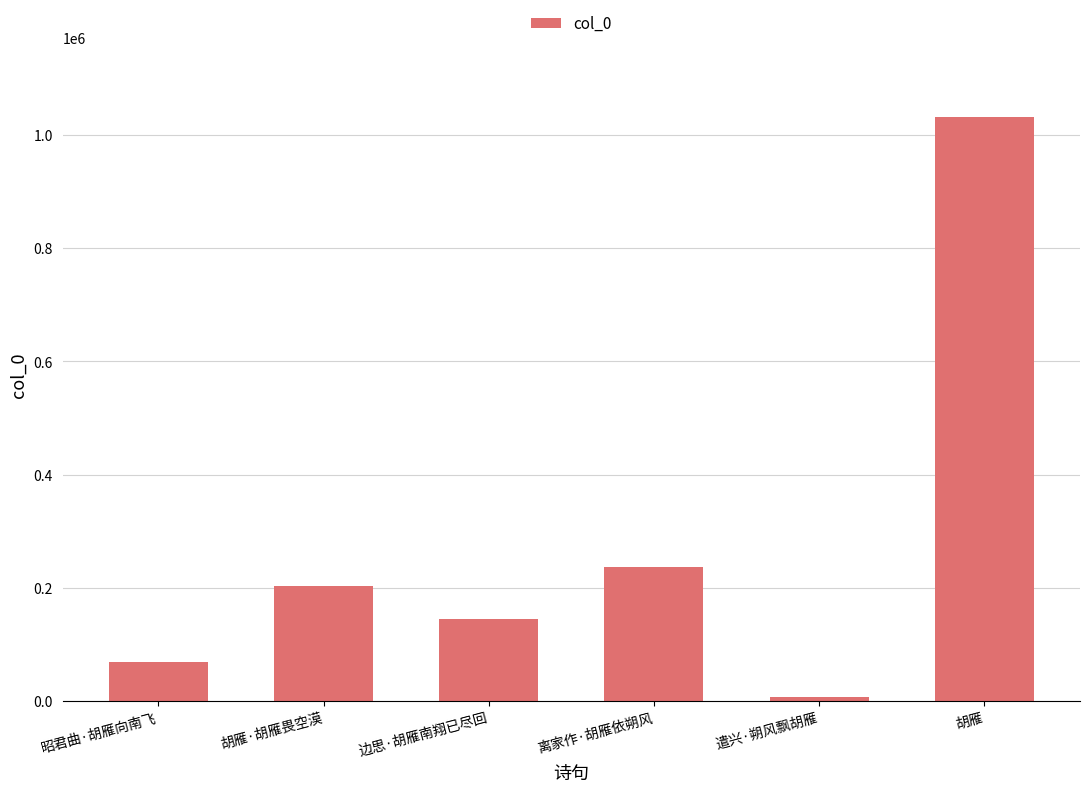

The value at 离家作·胡雁依朔风 is 235871. True or false?

True